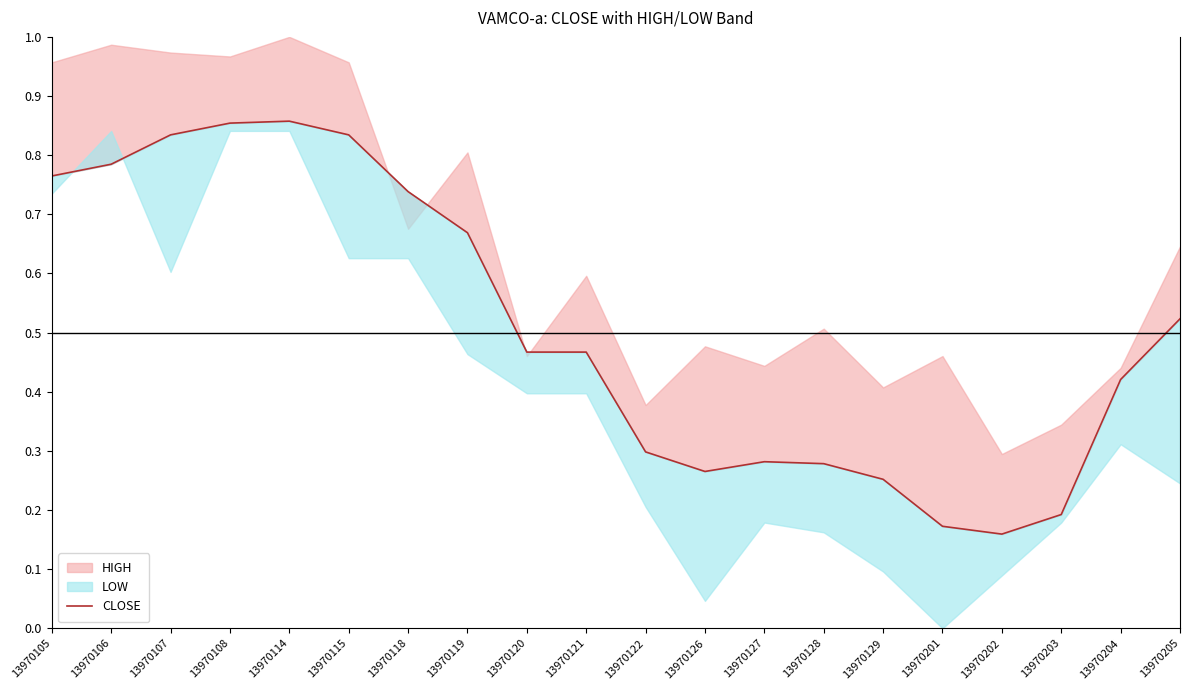

List the labels in order of value, smallest first.

13970202, 13970201, 13970203, 13970129, 13970126, 13970128, 13970127, 13970122, 13970204, 13970120, 13970121, 13970205, 13970119, 13970118, 13970105, 13970106, 13970107, 13970115, 13970108, 13970114